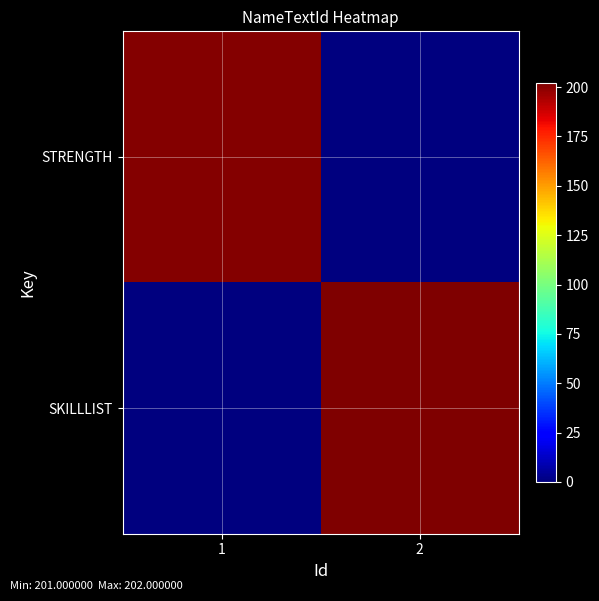

List the series in order of their overall mean, highest first.

SKILLLIST, STRENGTH